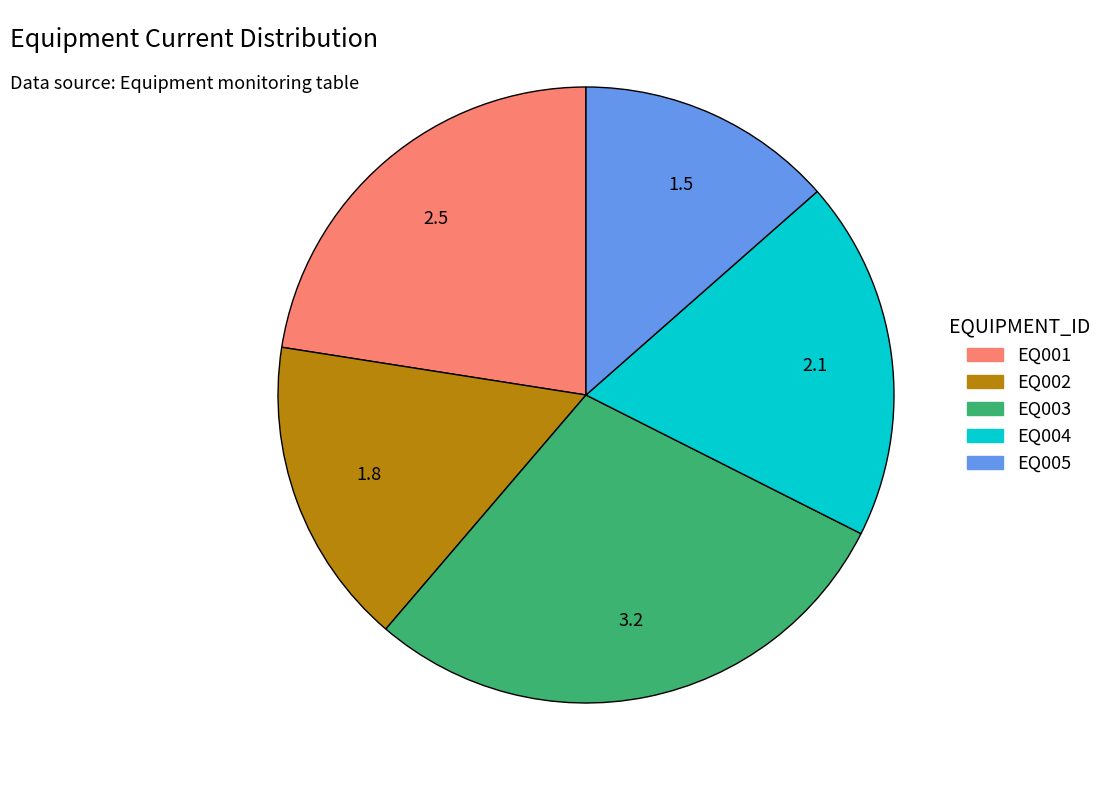

The EQ001 slice represents 11% of the pie. True or false?

False